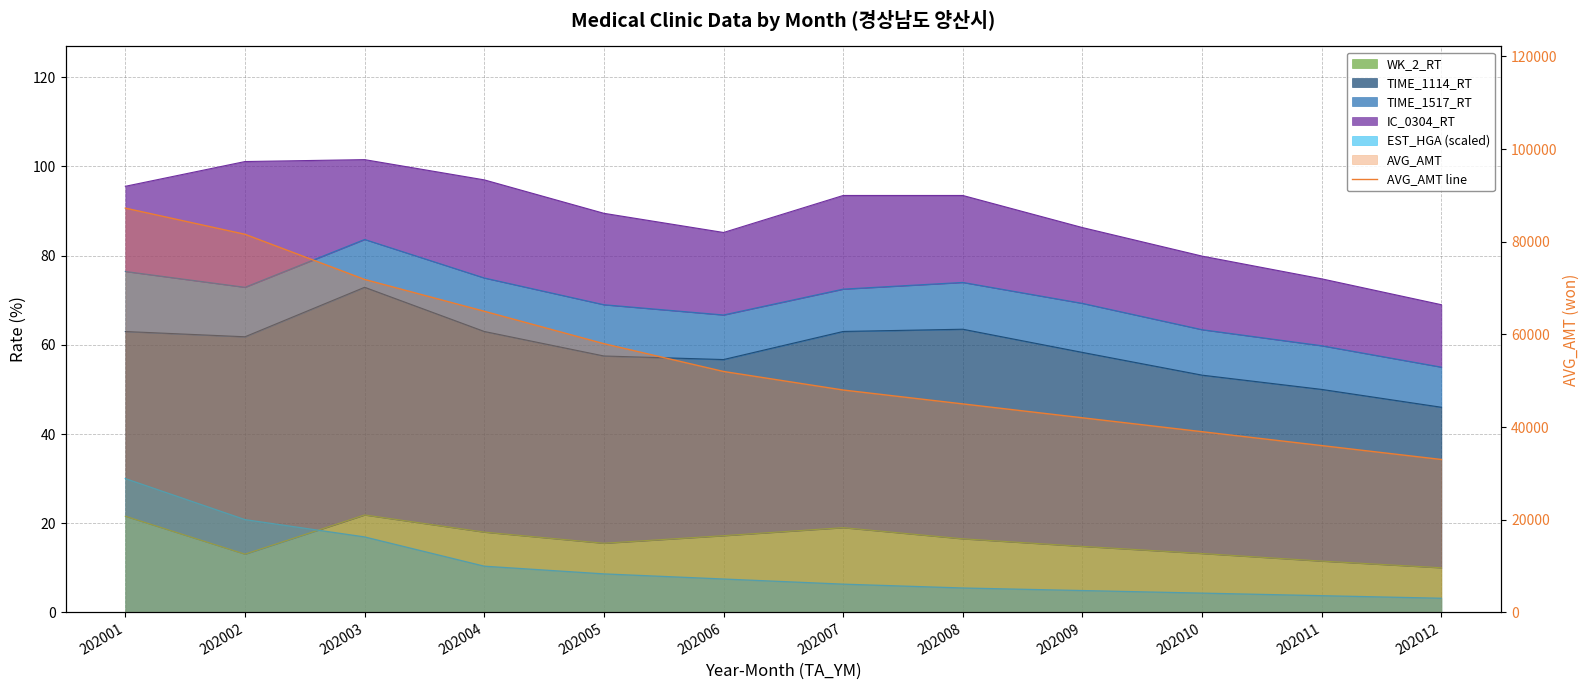

How many values are below 52000?

6